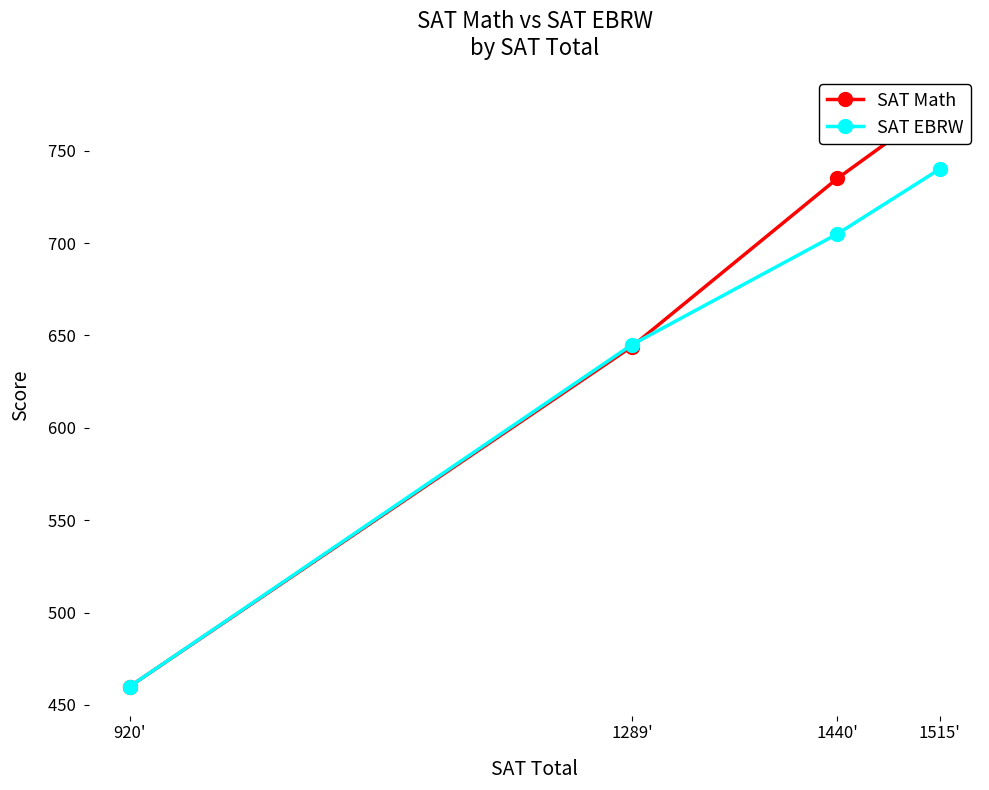

Between which two adjacent categories do SAT EBRW and SAT Math first intersect?

1289' and 1440'